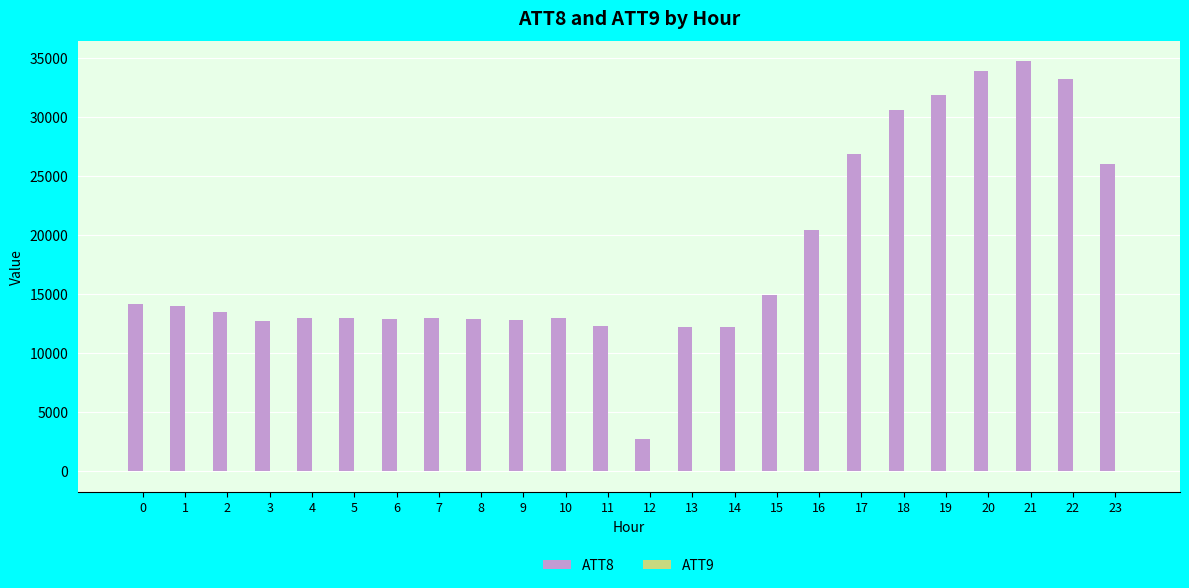

Which series has the largest total across all categories?

ATT8